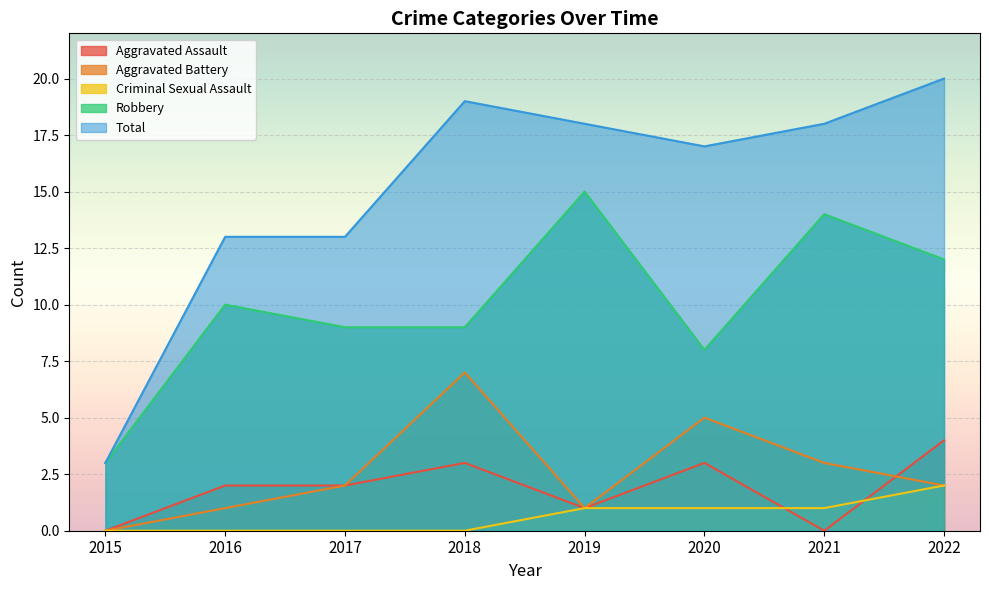

At how many categories does at least one series exceed 11?

7